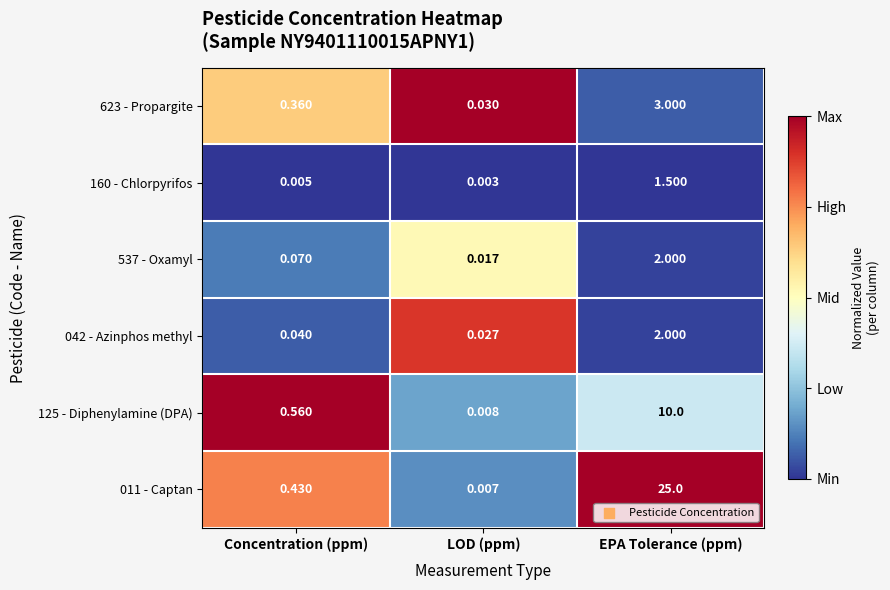

List the labels in order of 011 - Captan value, largest first.

EPA Tolerance (ppm), Concentration (ppm), LOD (ppm)